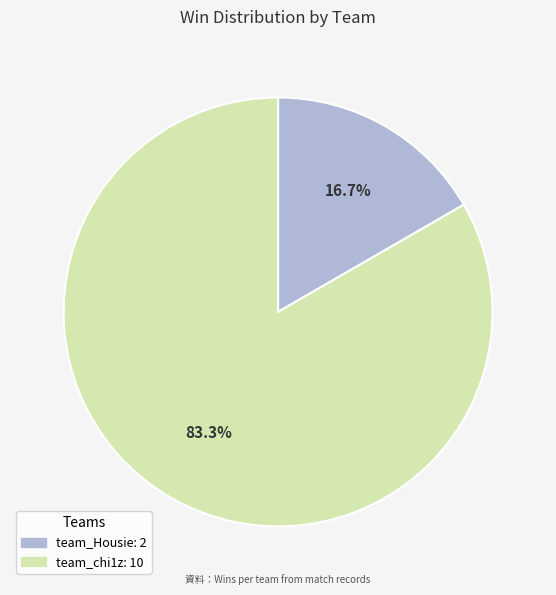

Approximately how many times larger is the value at team_Housie compared to team_chi1z?

0.2